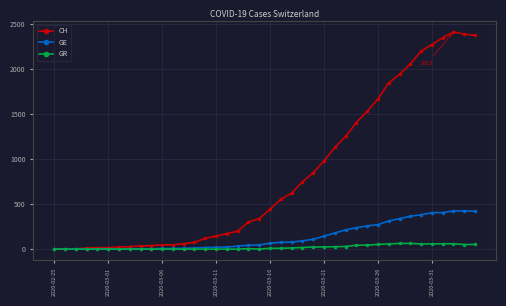

What is the greatest value displayed?

2413